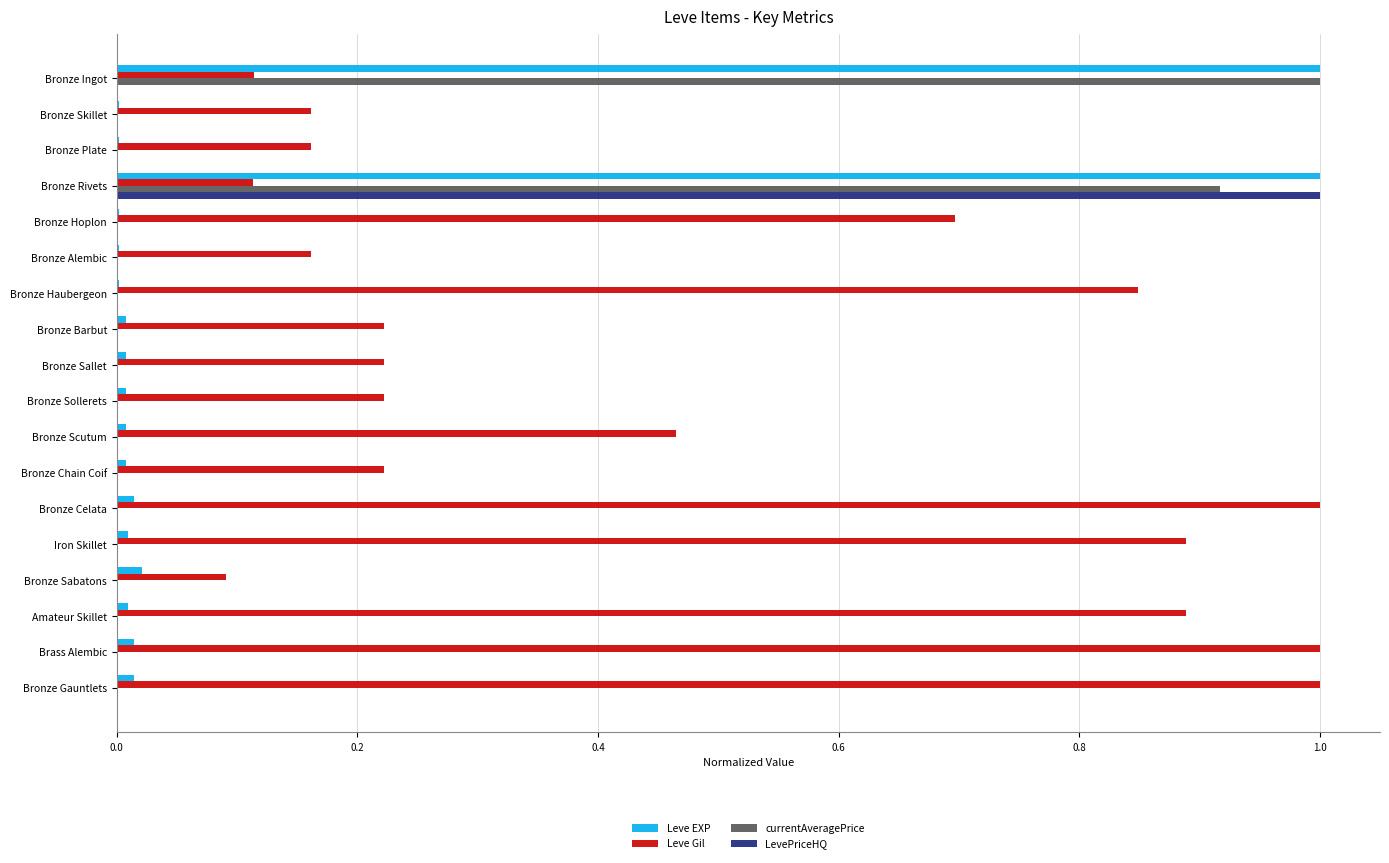

At which category is the sum across all series the highest?

Bronze Rivets